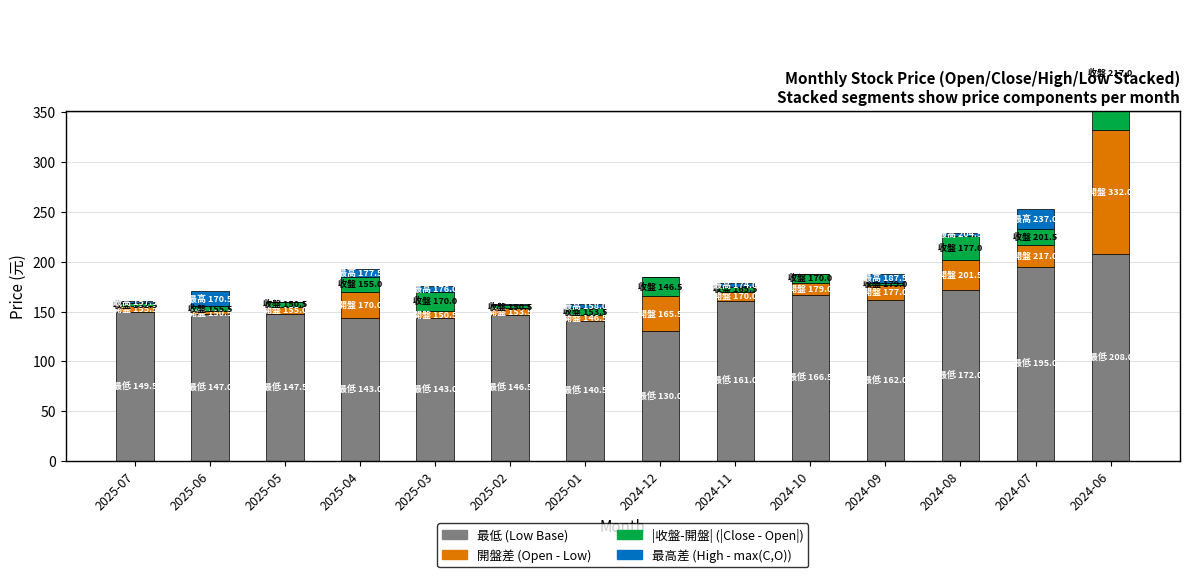

At which label is 最低 (Low Base) closest to 169?

2024-10